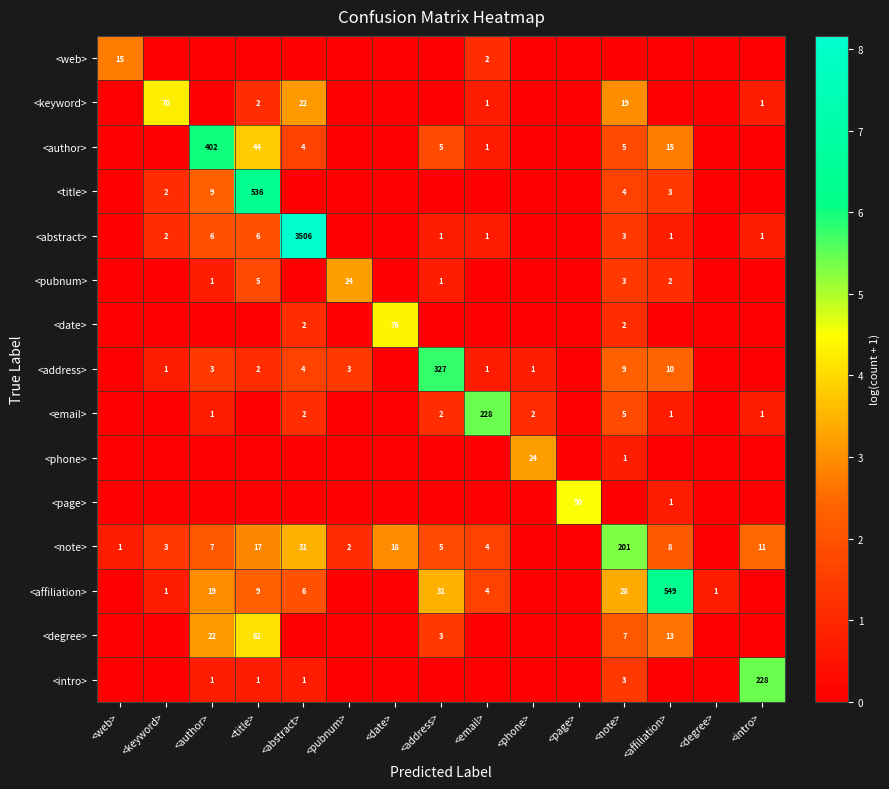

Which label corresponds to the largest value in the chart?

<abstract>